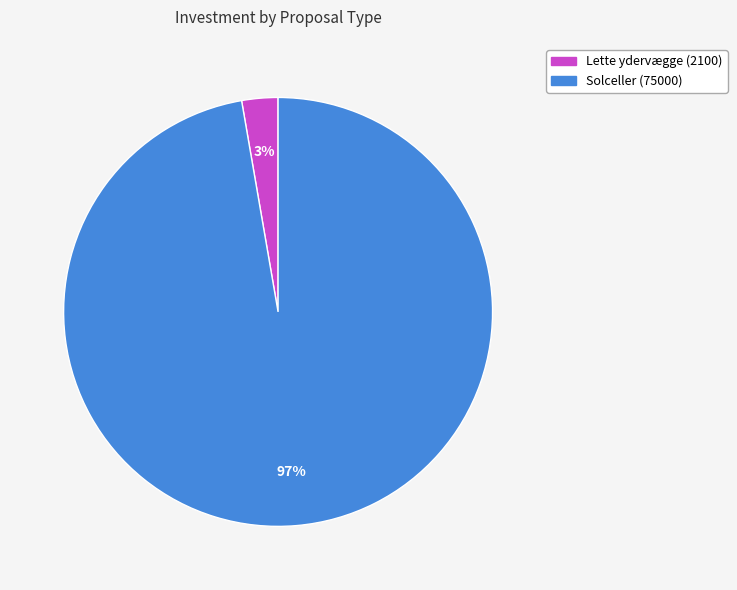

To the nearest percent, what portion does Lette ydervægge (2100) represent?

3%